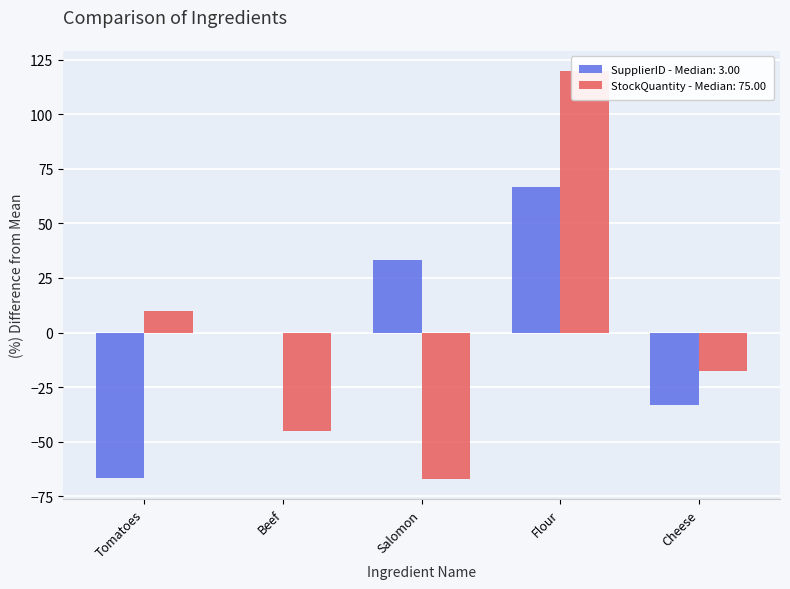

The SupplierID series shows -66.7 at Tomatoes. True or false?

True